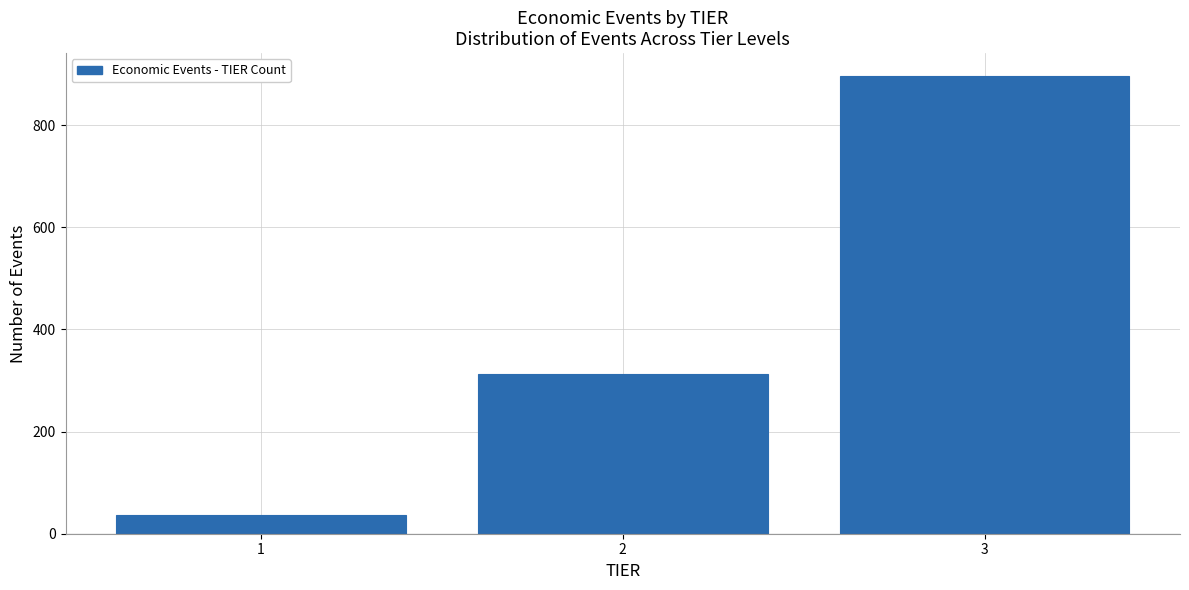

Reading left to right, extract all data points from this chart.

1=36	2=312	3=896